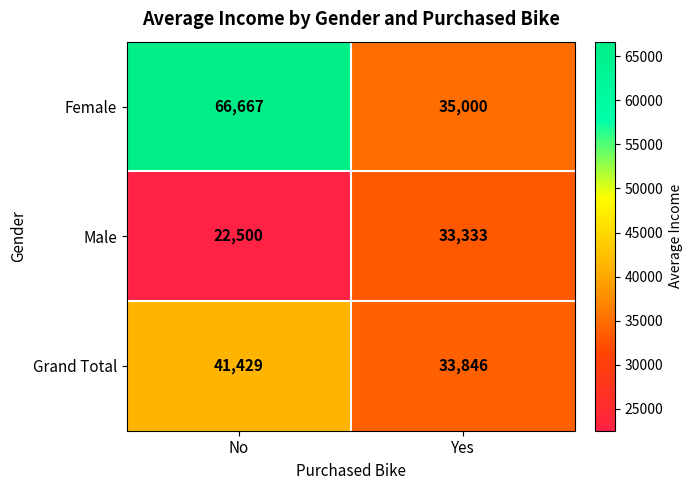

Which series has the largest range (max minus min)?

Female